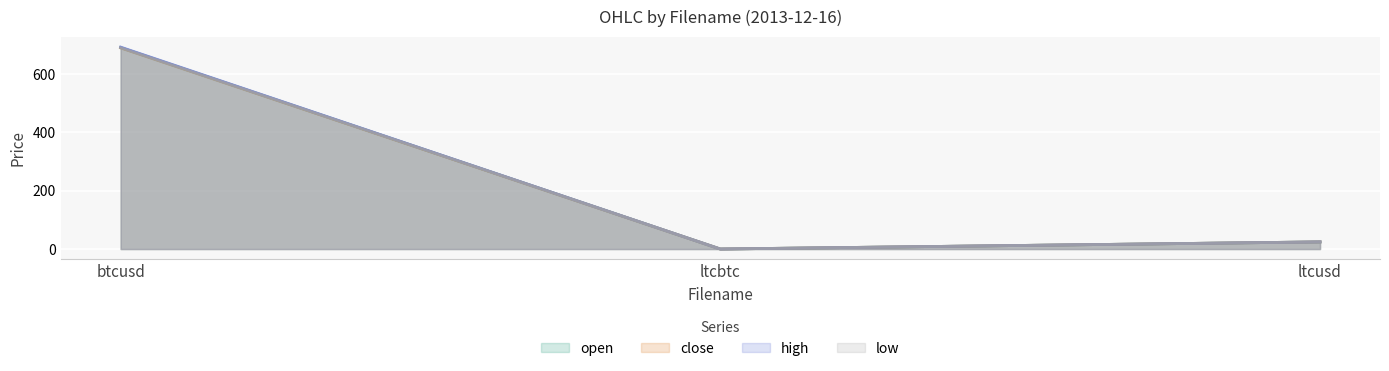

At how many categories does at least one series exceed 523?

1